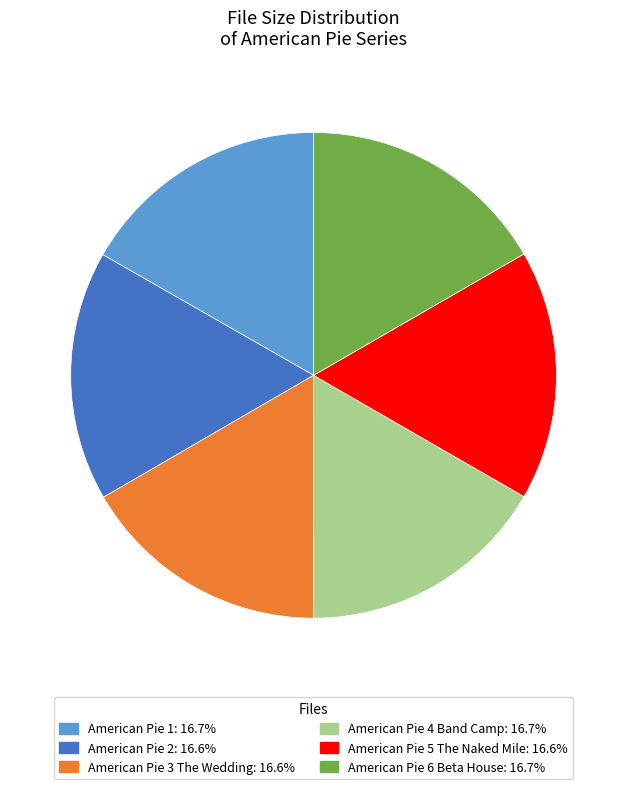

Approximately how many times larger is the value at American Pie 2 compared to American Pie 6 Beta House?

1.0